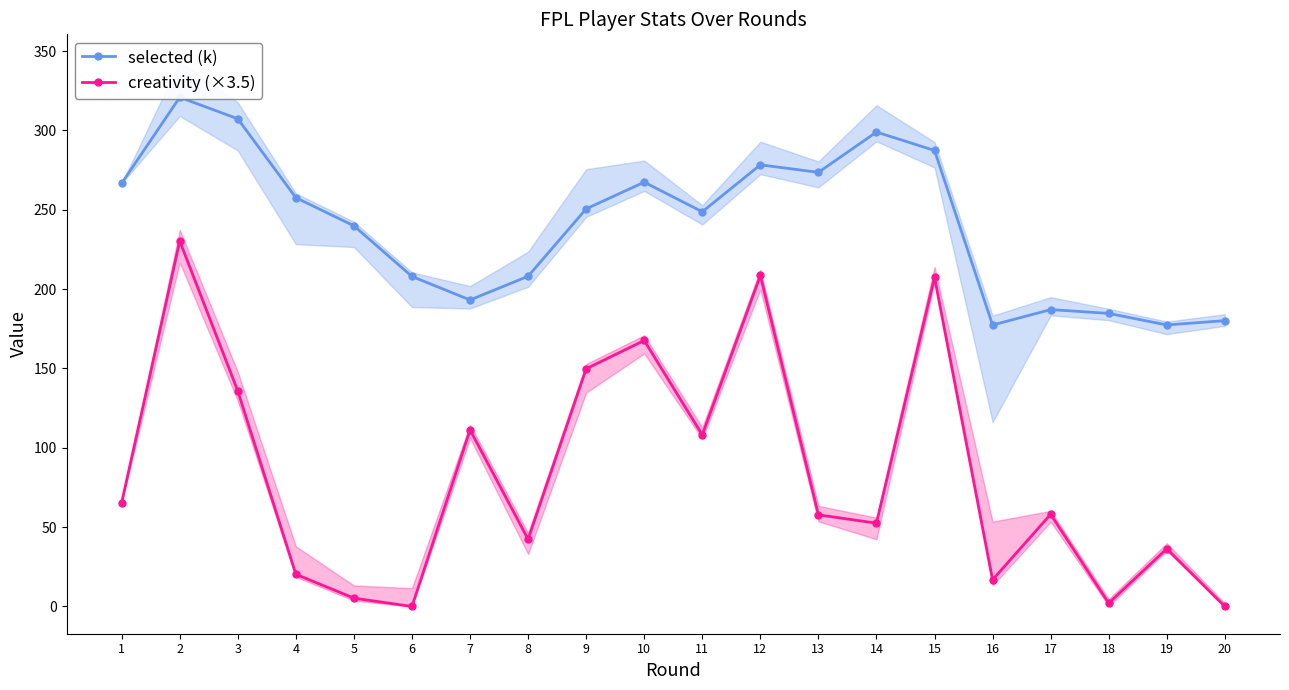

How many lines are shown in the chart?

2